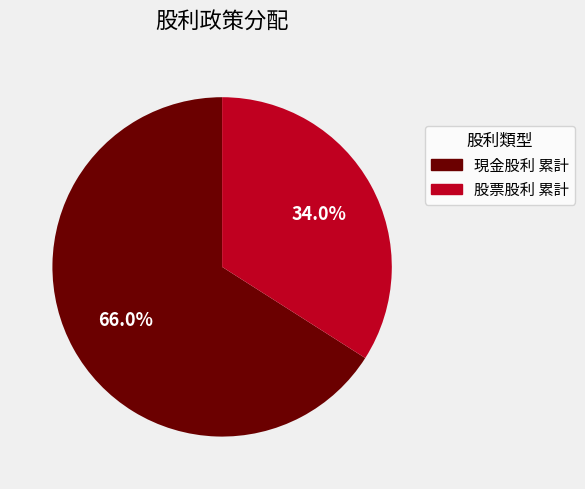

What percentage is NOT represented by 股票股利 累計?

66.0%